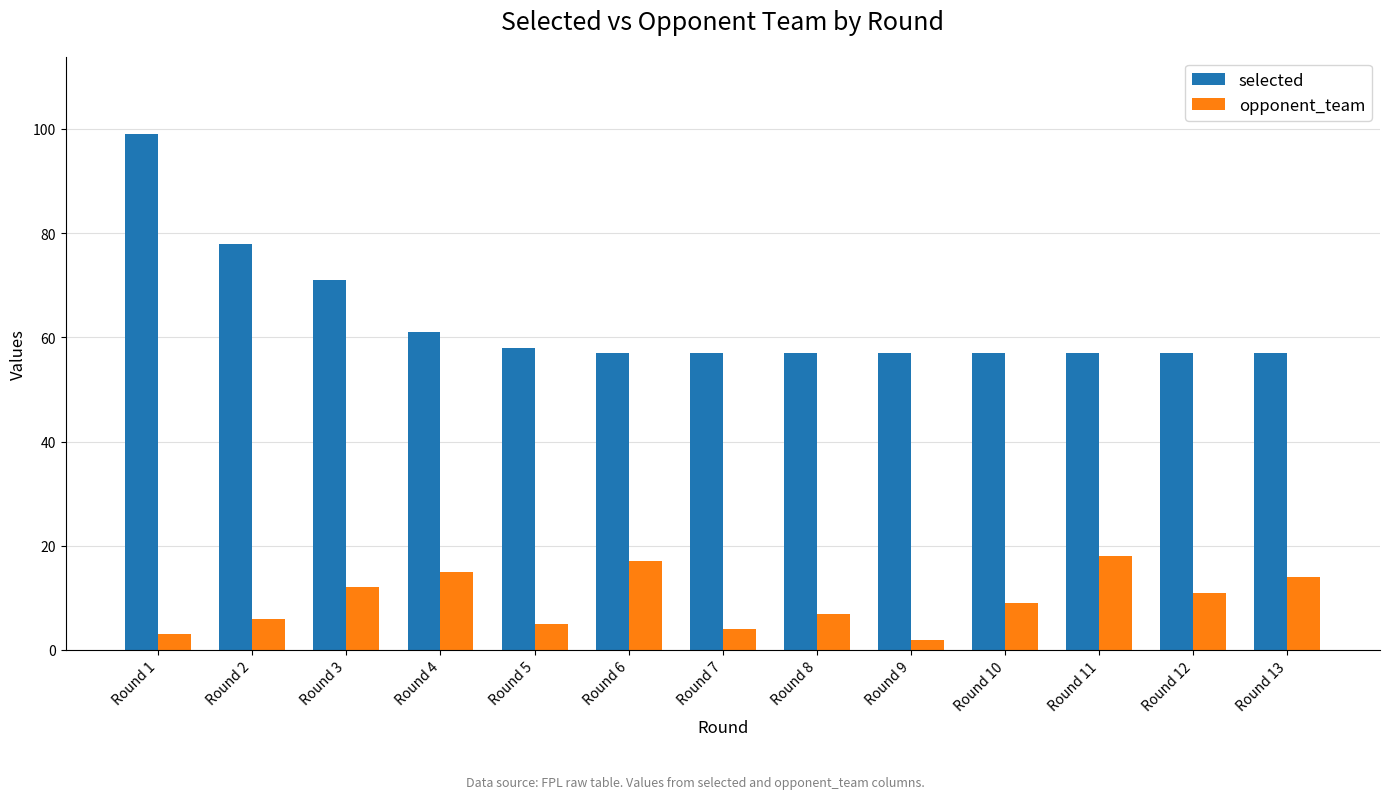

Rank the series by their maximum value, from highest to lowest.

selected, opponent_team